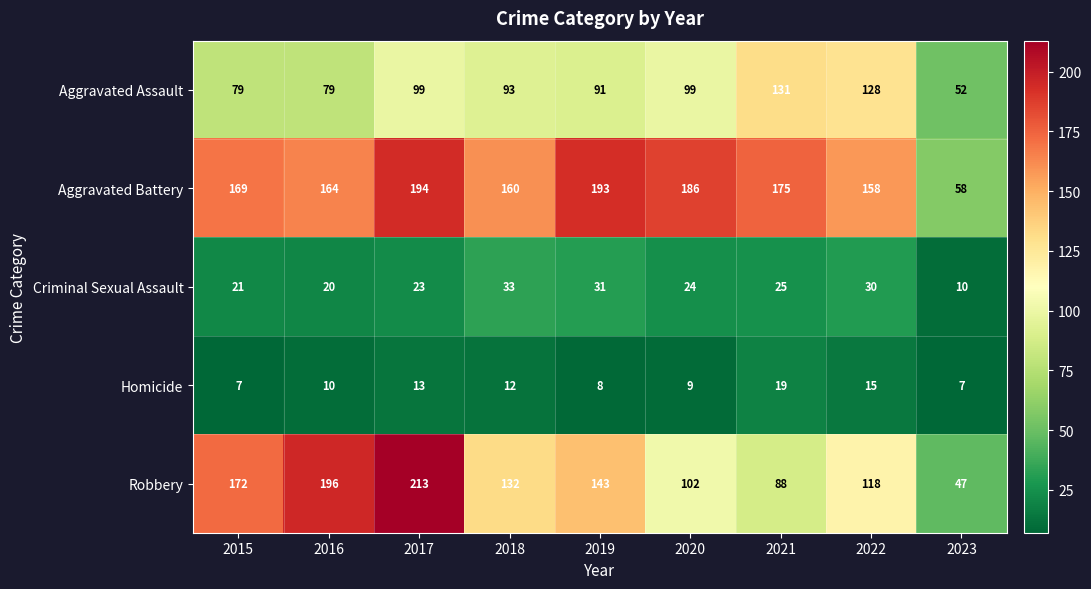

How many data points does each series have?

9